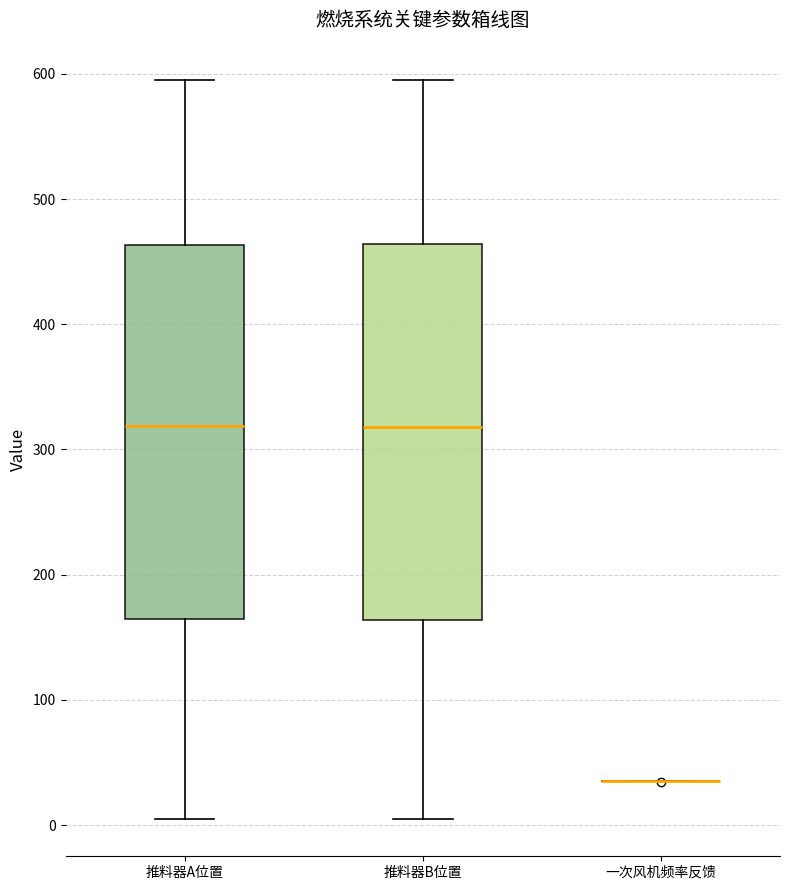

Where does the median line of the box for 推料器B位置 sit on the y-axis? The values are not printed on the chart, so give them approximately, as read against the axis.

320